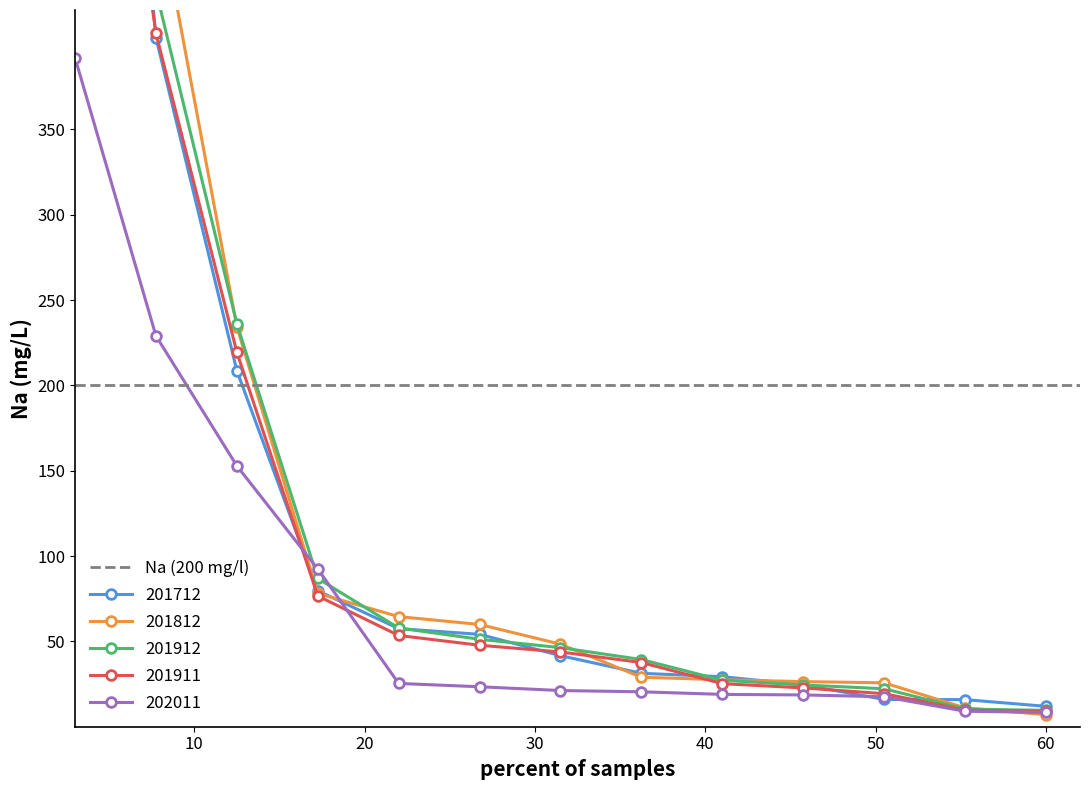

What is the minimum value for 202011?

8.4